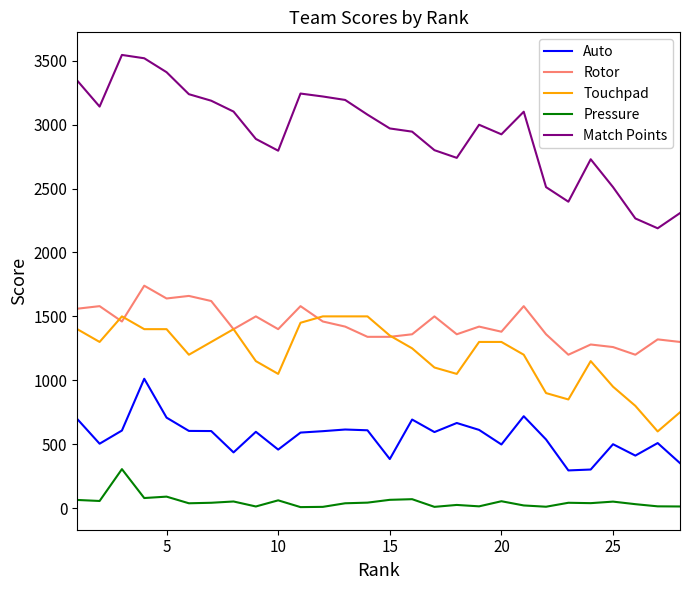

List the series in order of their peak value, lowest first.

Pressure, Auto, Touchpad, Rotor, Match Points